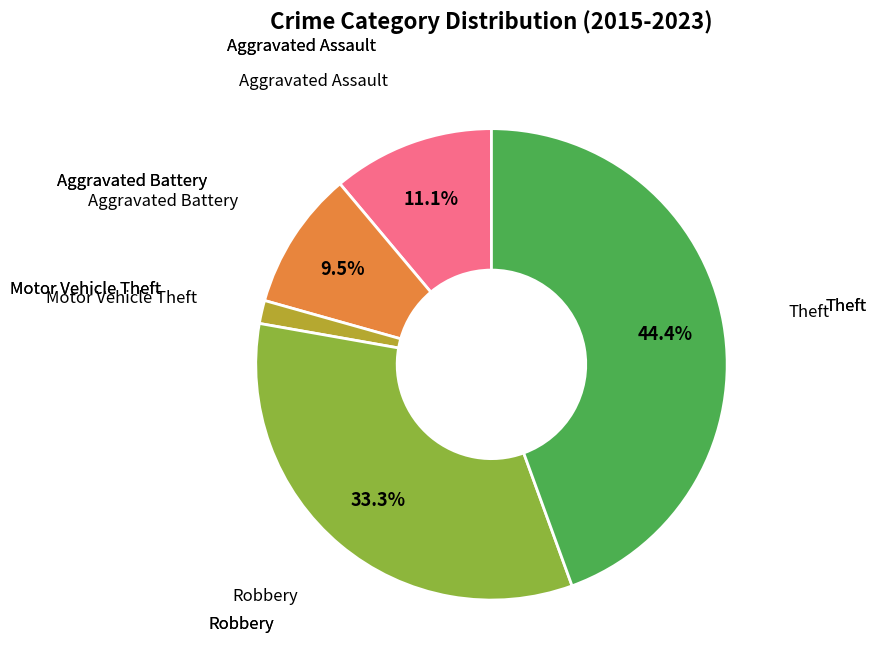

Does any single category account for the majority?

No